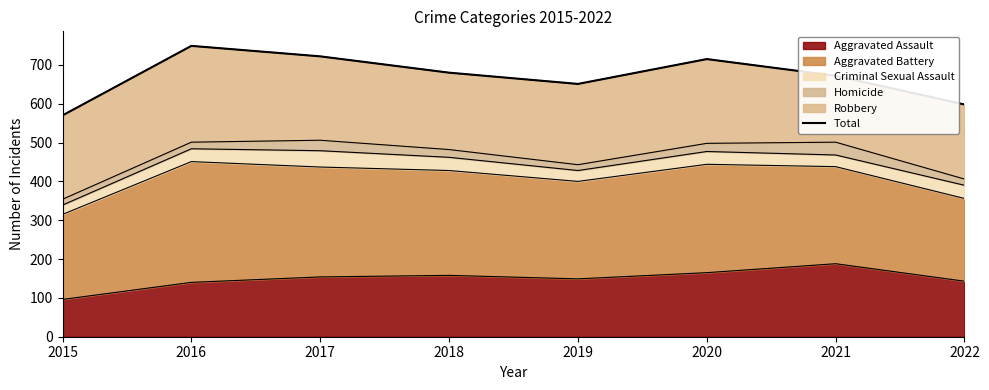

Does the chart display data point markers on the line(s)?

No